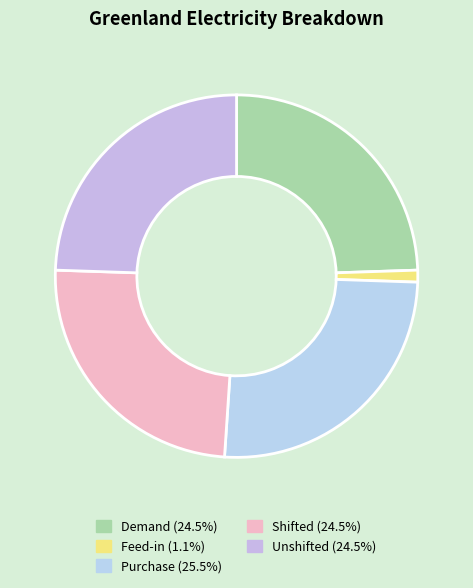

To the nearest percent, what is the difference between the Feed-in and Shifted slice percentages?

23%